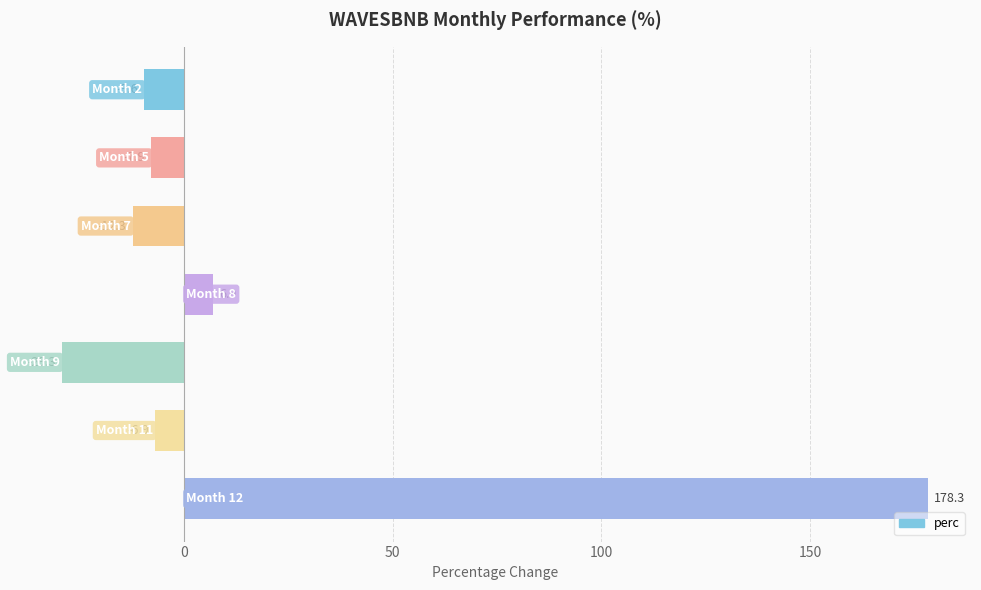

What is the greatest value displayed?

178.3